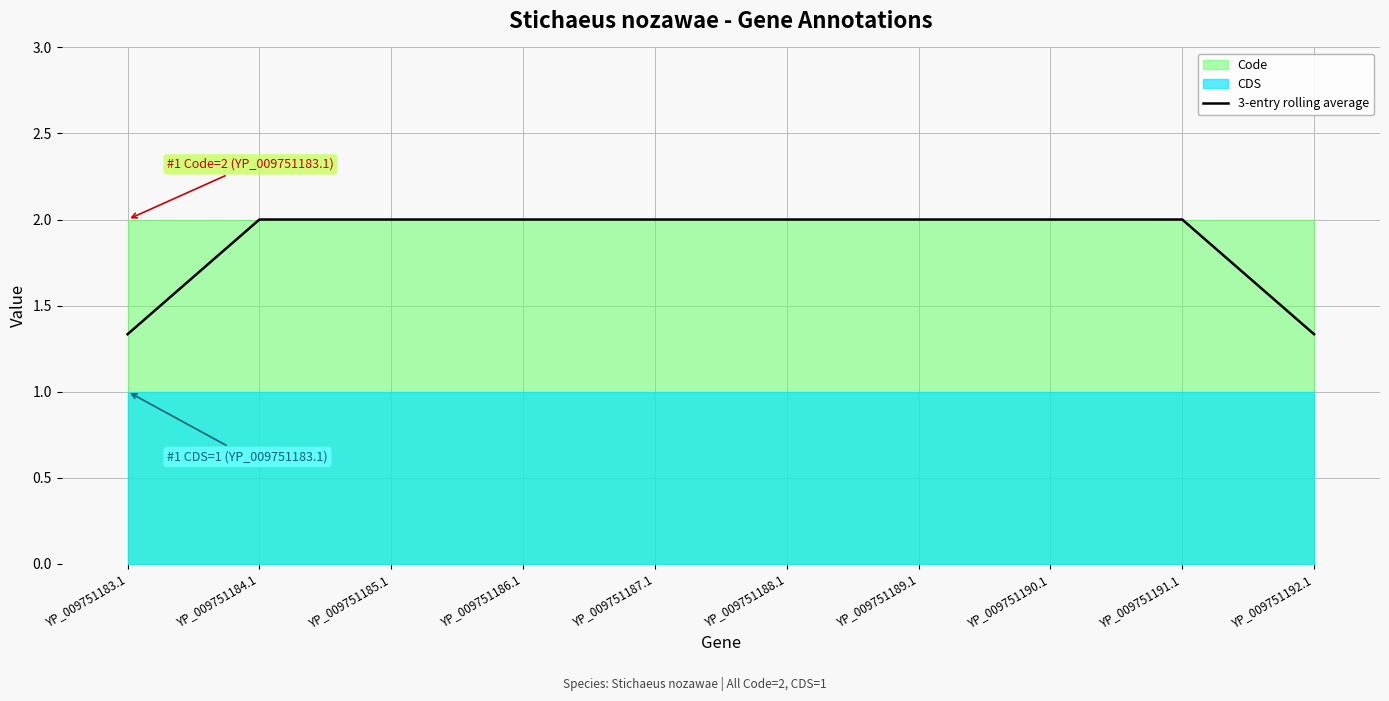

Reading right to left, list all the values displayed in this chart.

YP_009751192.1=1.3	YP_009751191.1=2.0	YP_009751190.1=2.0	YP_009751189.1=2.0	YP_009751188.1=2.0	YP_009751187.1=2.0	YP_009751186.1=2.0	YP_009751185.1=2.0	YP_009751184.1=2.0	YP_009751183.1=1.3